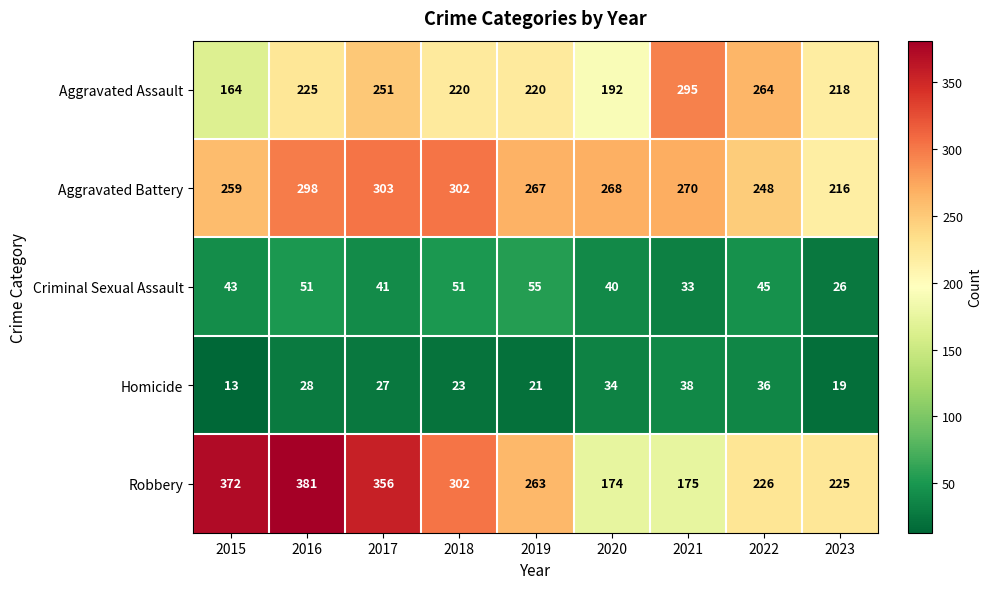

Which series has the widest spread of values?

Robbery